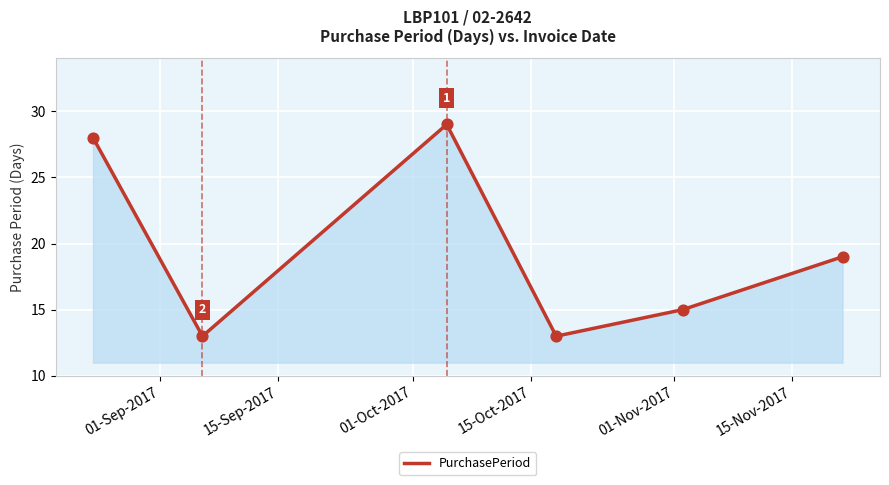

What is the difference between the maximum and minimum values?

16